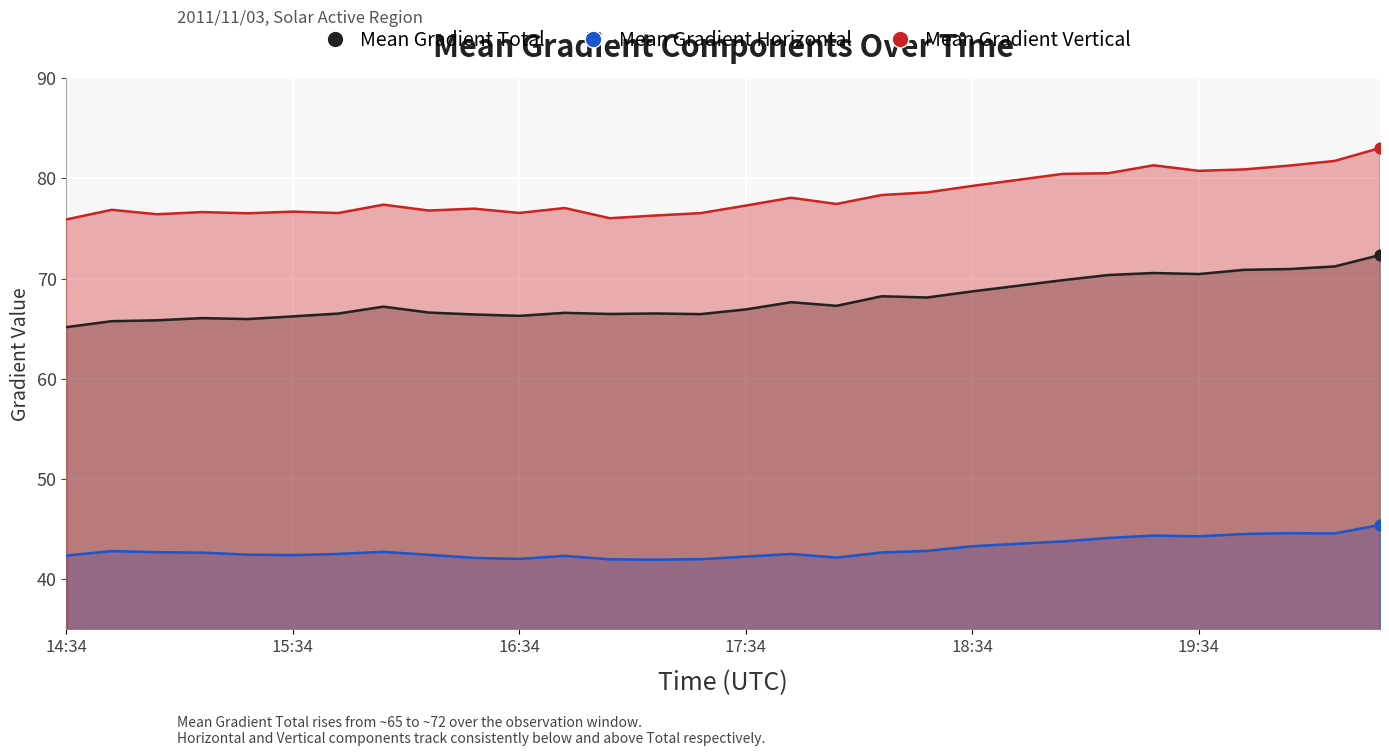

Which series reaches the maximum Y coordinate?

Mean Gradient Vertical